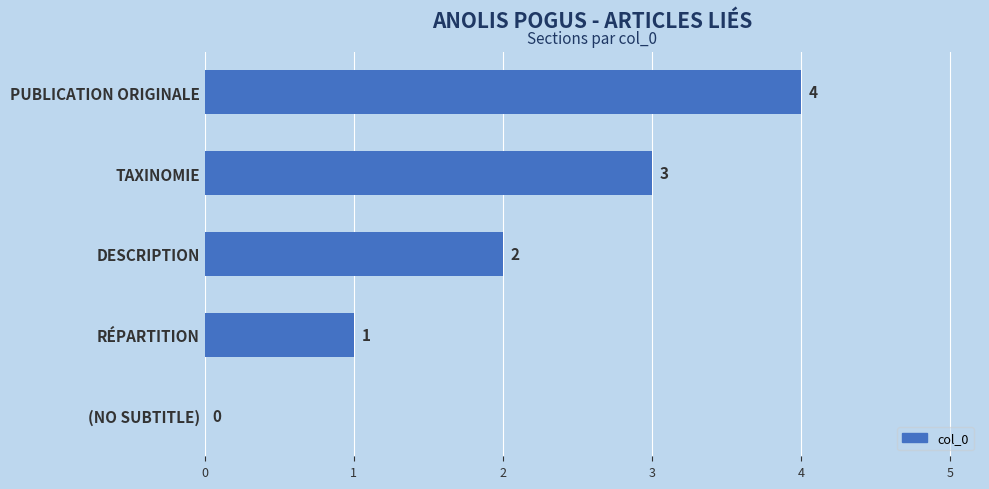

The value at (NO SUBTITLE) is 3. True or false?

False